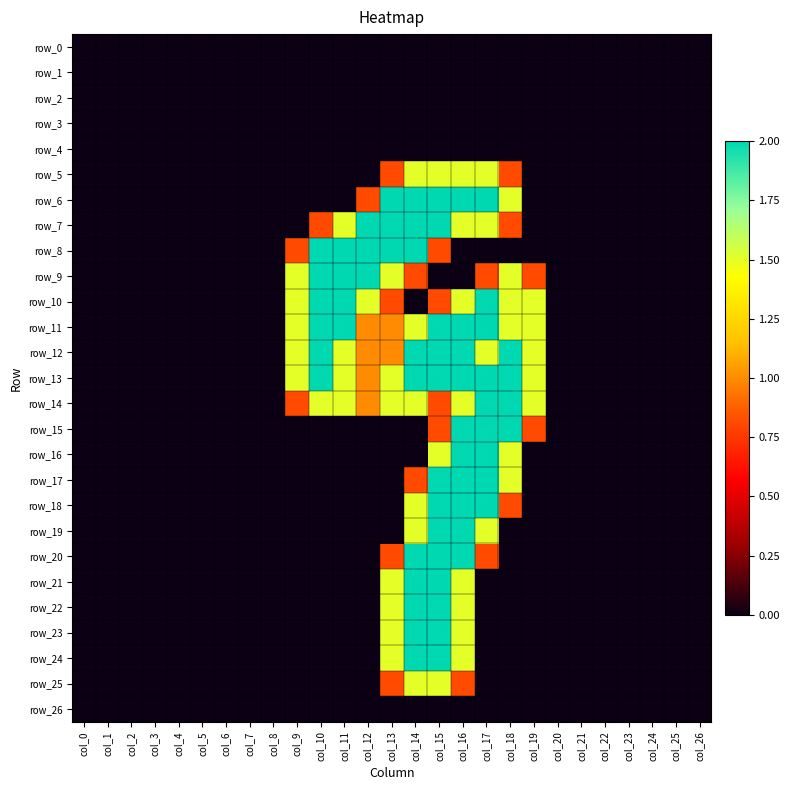

At which label is row_10 closest to 1?

col_13